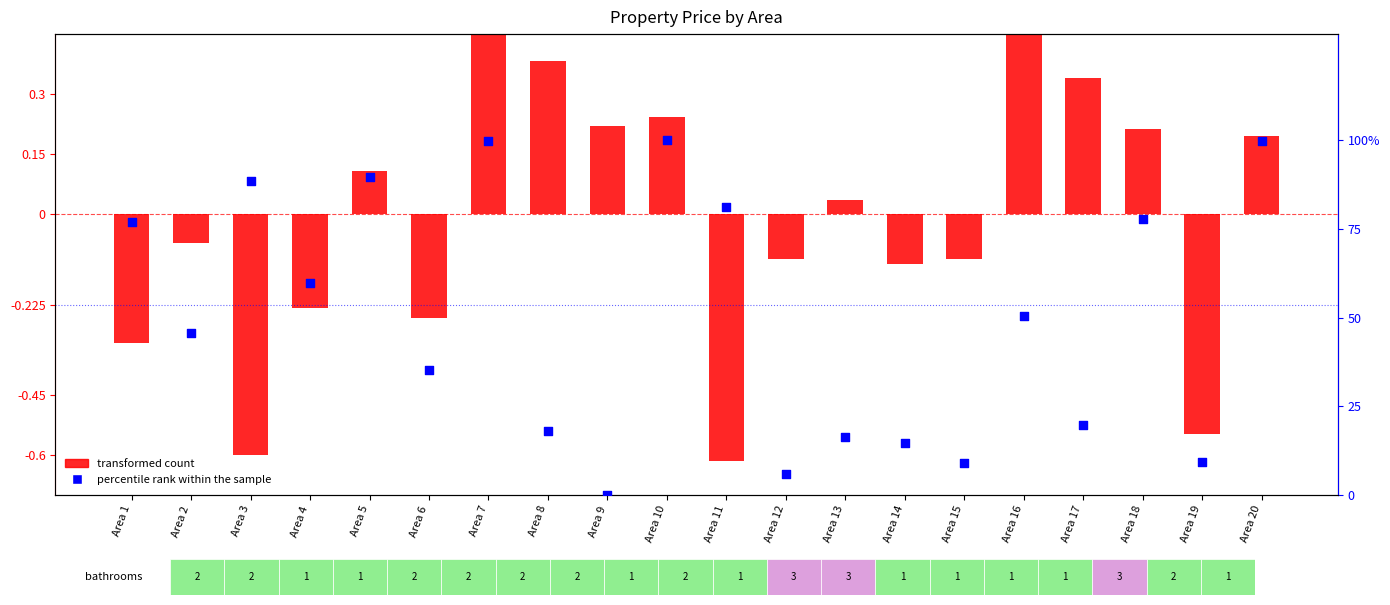

At which category is the sum across all series the highest?

Area 7